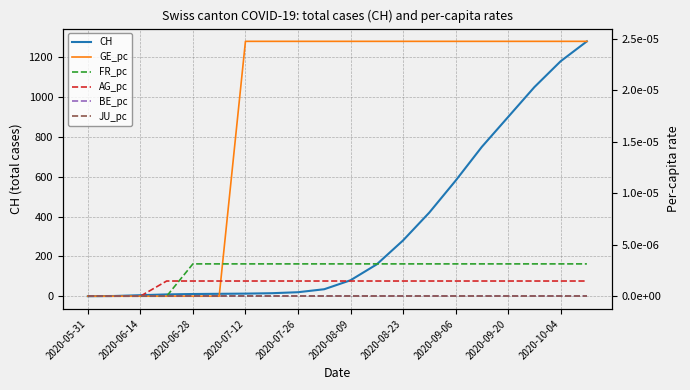

Which series has the largest total across all categories?

CH